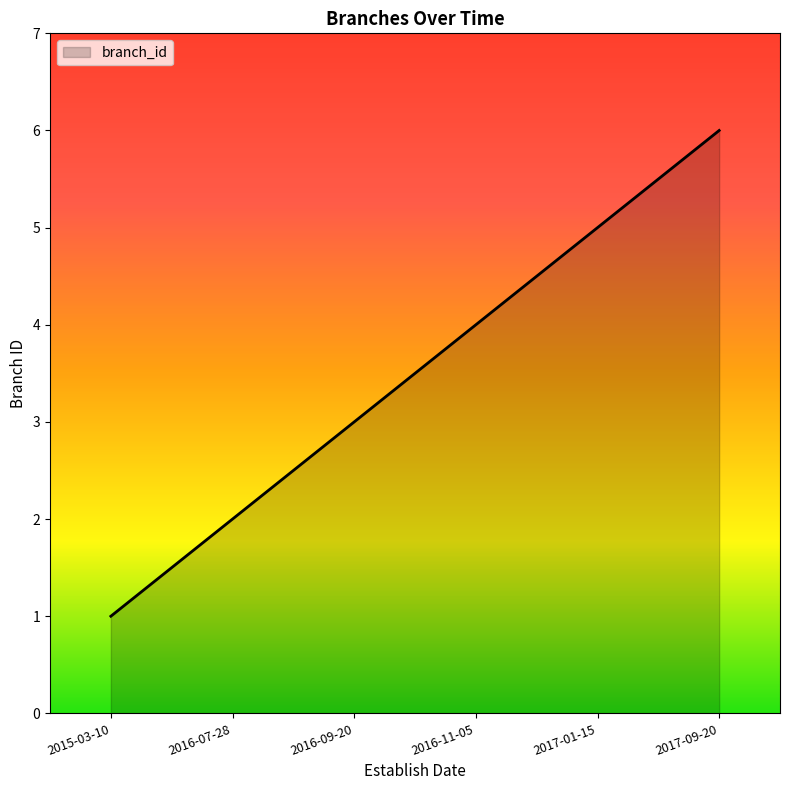

What is the sum of all values?

21